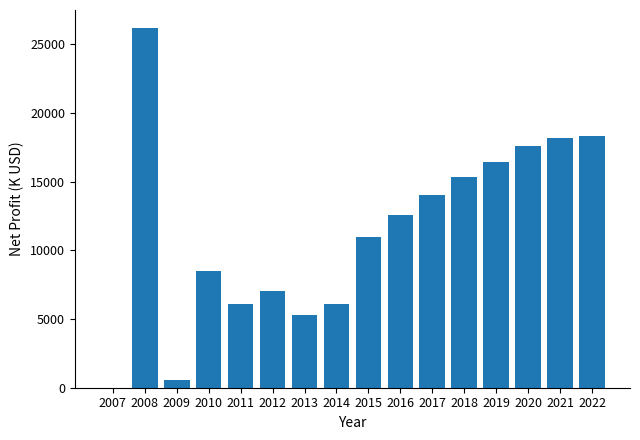

True or false: the data shows 26195.1 at 2008.

True